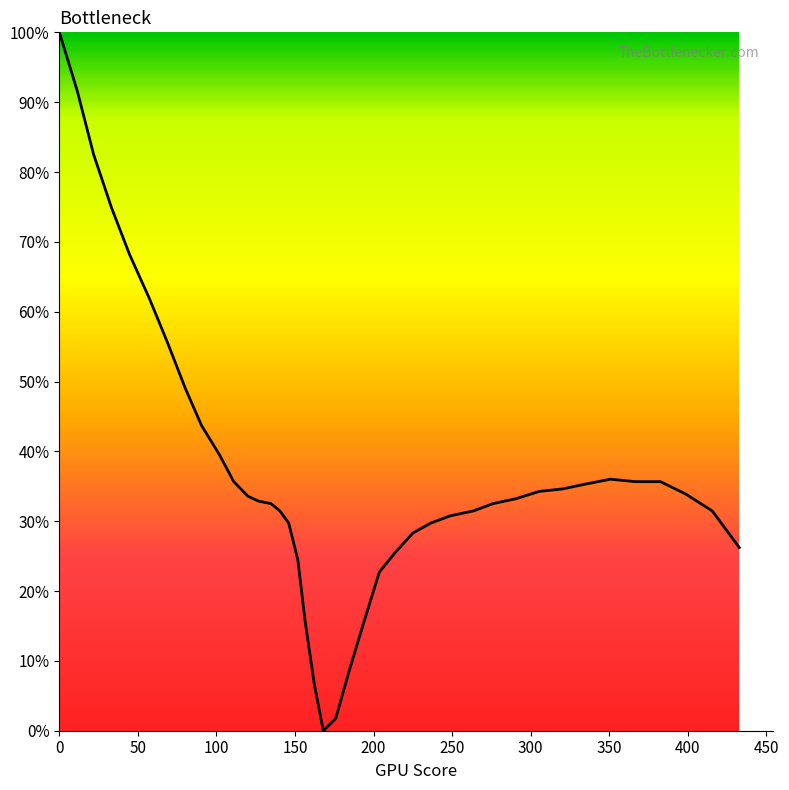

What is the difference between the maximum and minimum values?

100.0